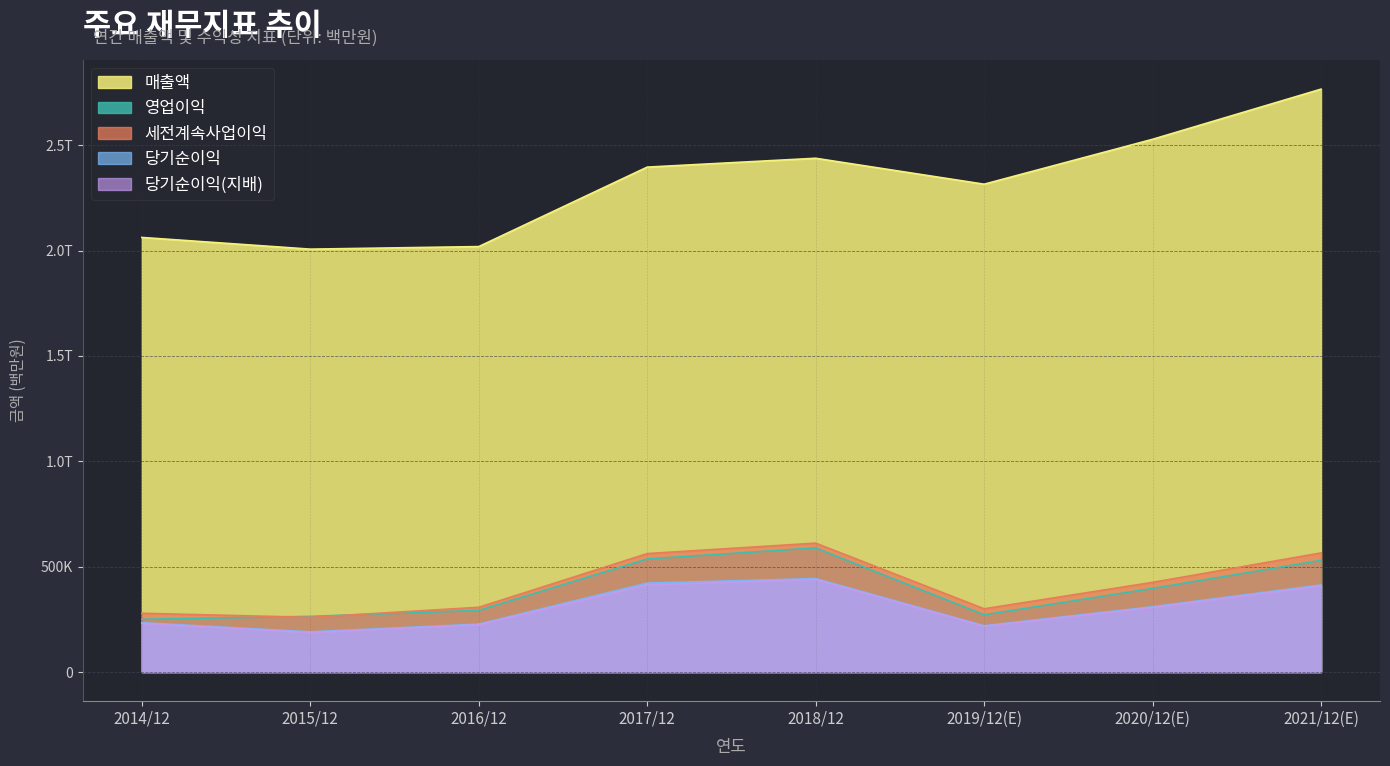

What is the label of the 5th point from the right?

2017/12